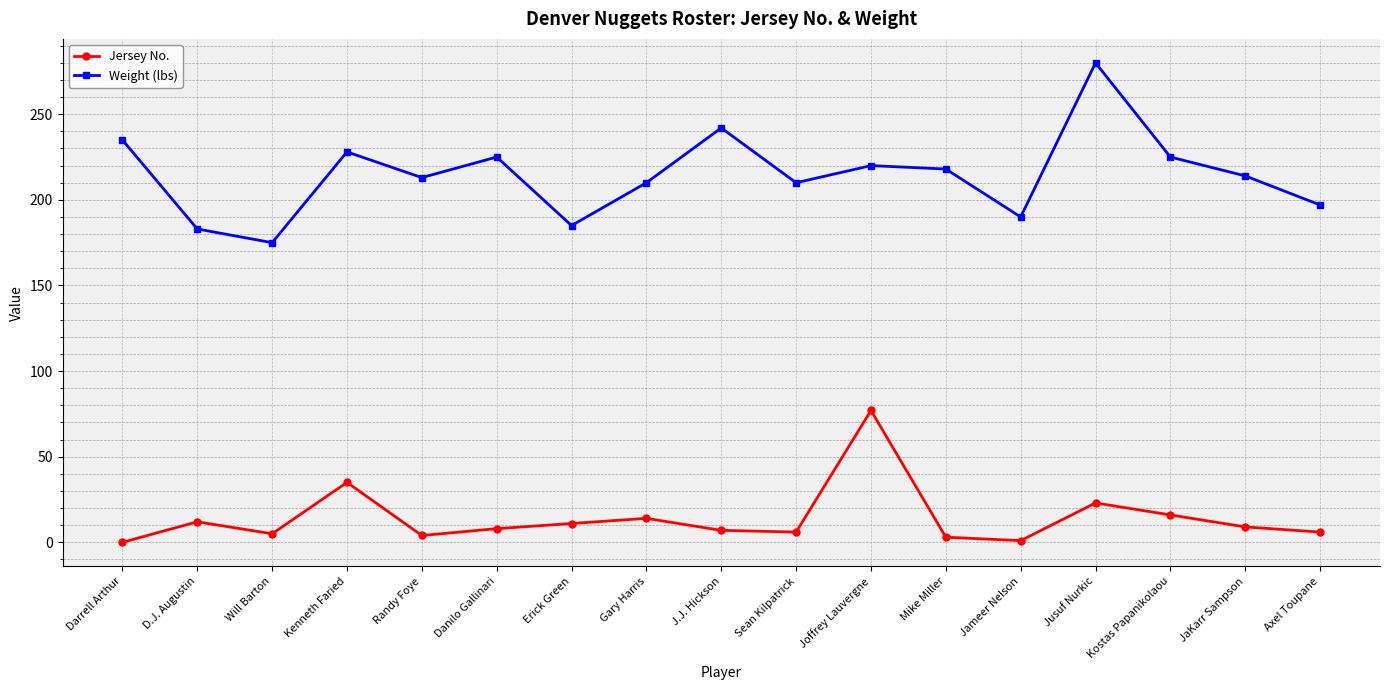

Which label corresponds to the largest value in the chart?

Jusuf Nurkic